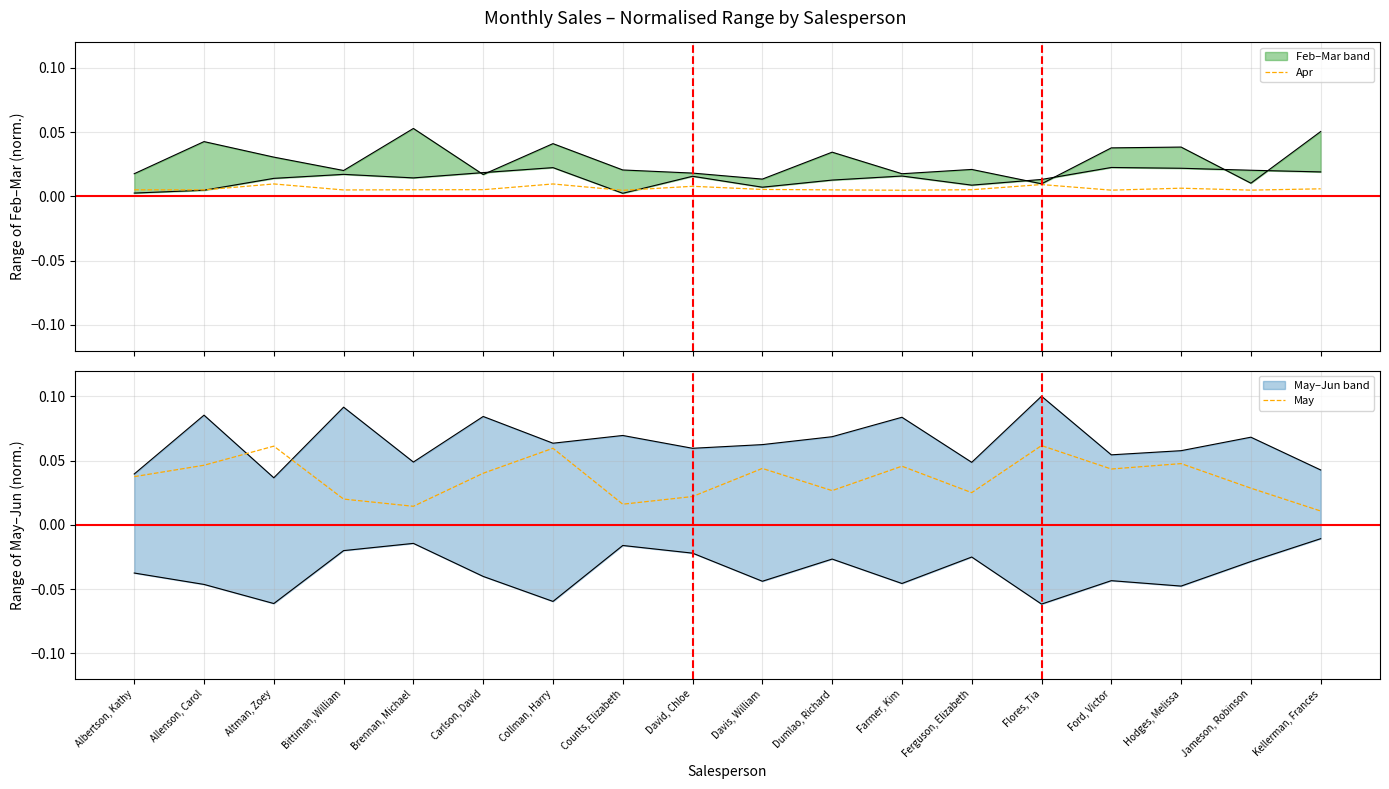

True or false: Apr and May cross at least once.

False